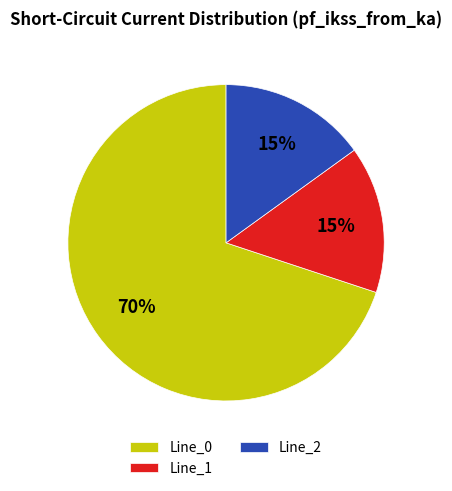

True or false: Line_1 accounts for 25% of the total.

False